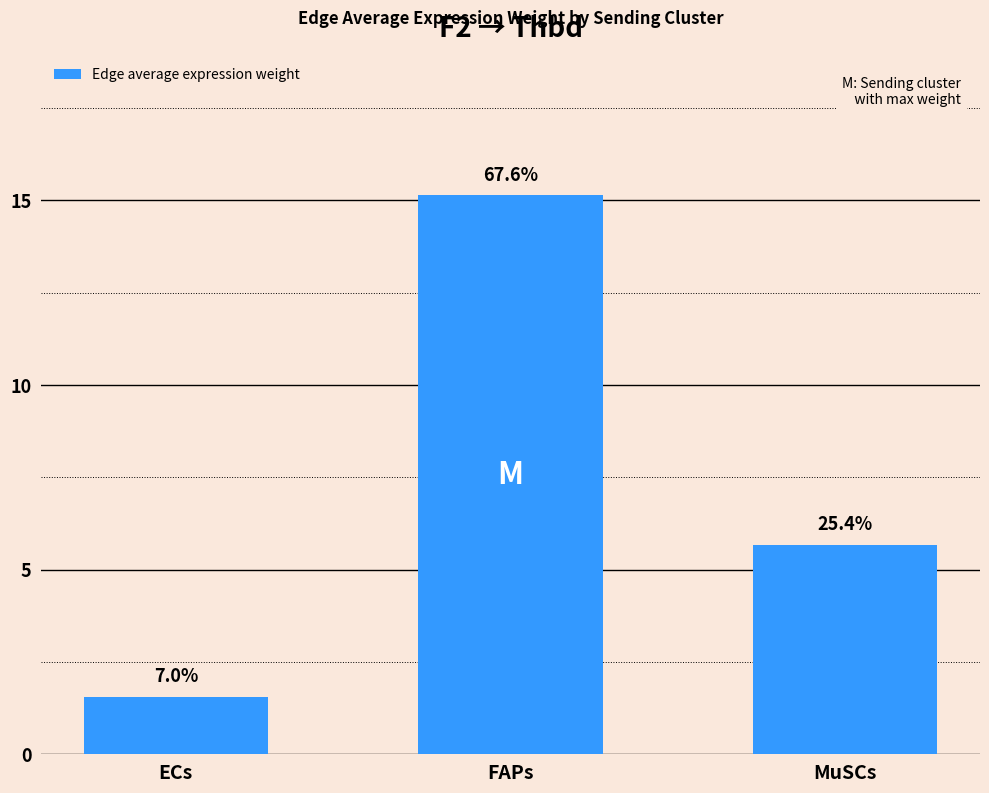

Does the chart contain any negative values?

No